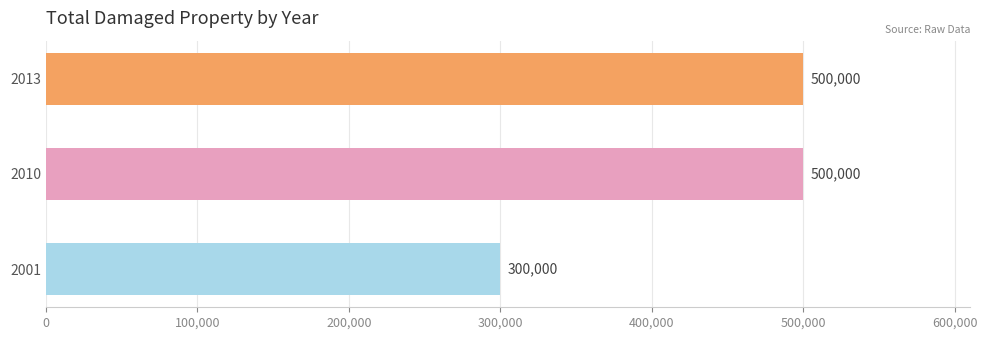

How many bars are there in total?

3